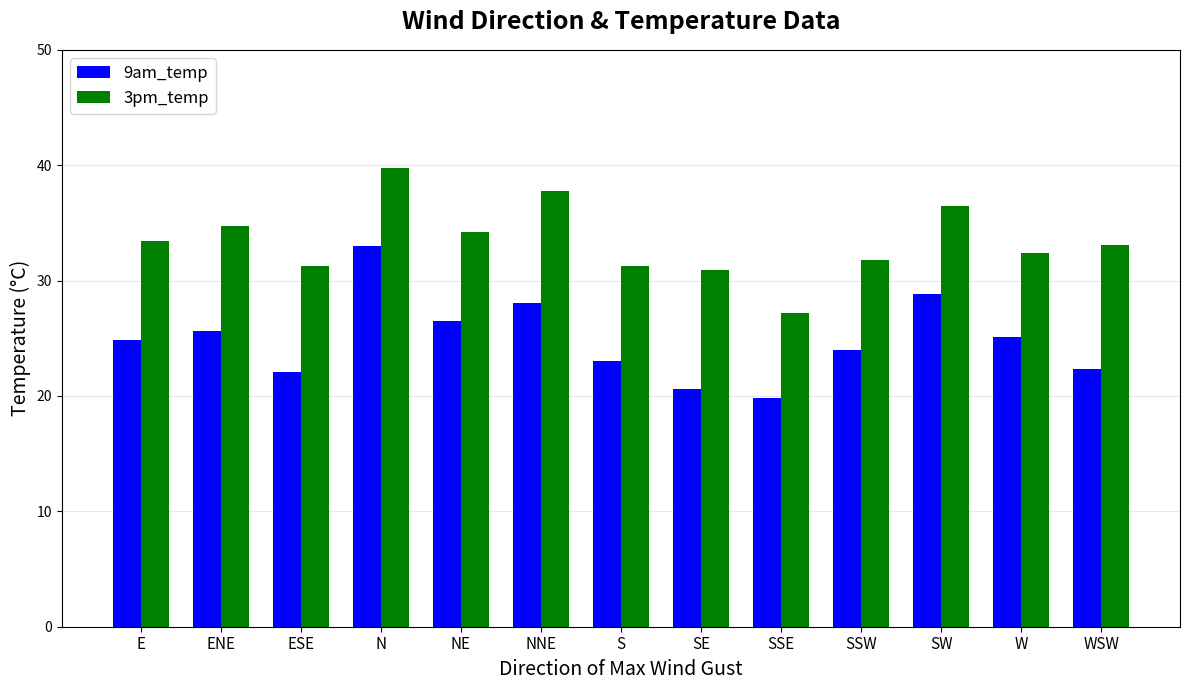

The value of 3pm_temp at W is 32.4. True or false?

True